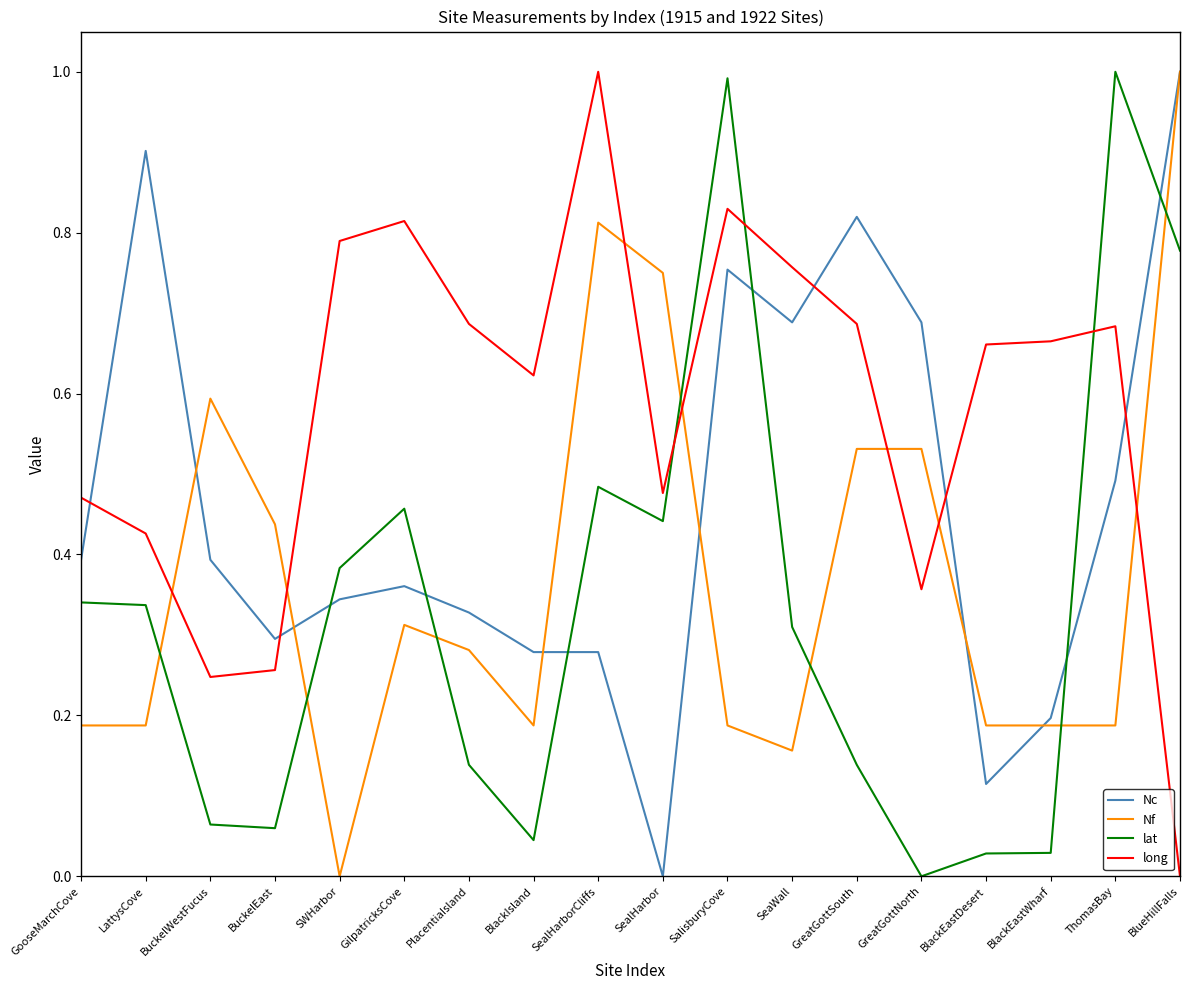

How many positive values does the lat series have?

17